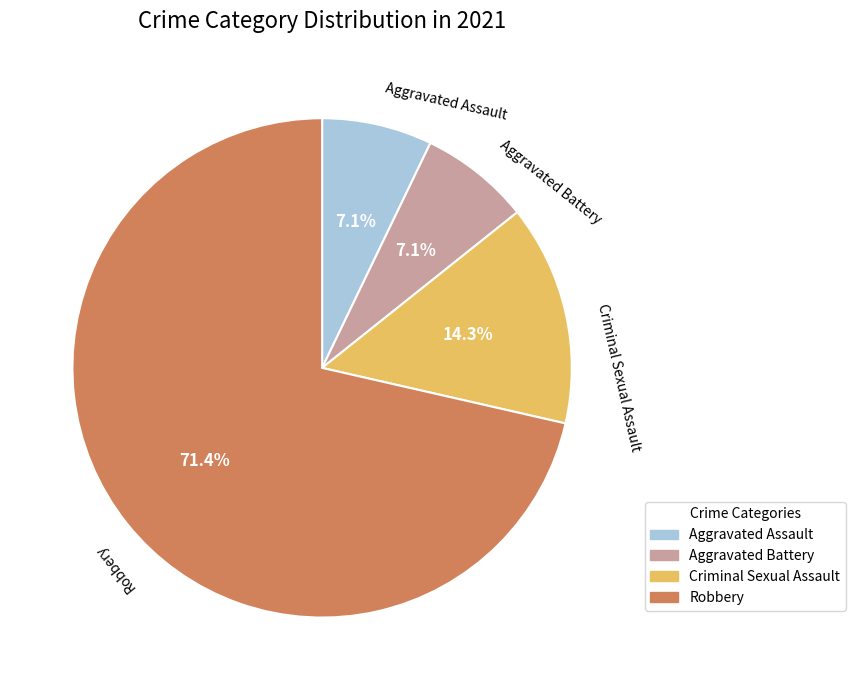

To the nearest percent, what is the difference between the Aggravated Battery and Criminal Sexual Assault slice percentages?

7%